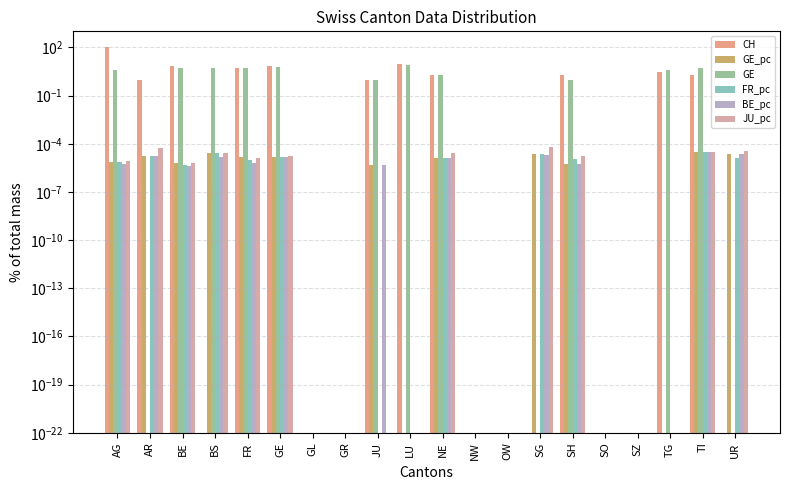

Where is GE nearest to the value 4?

AG